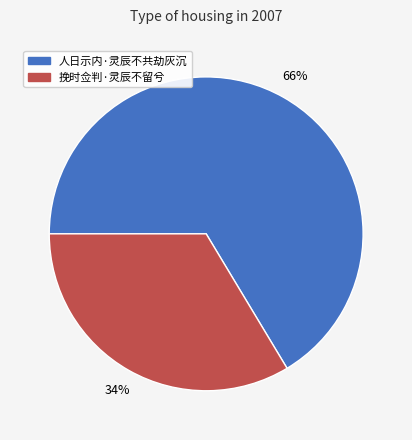

Combined, do 挽时佥判·灵辰不留兮 and 人日示内·灵辰不共劫灰沉 account for over 50%?

Yes